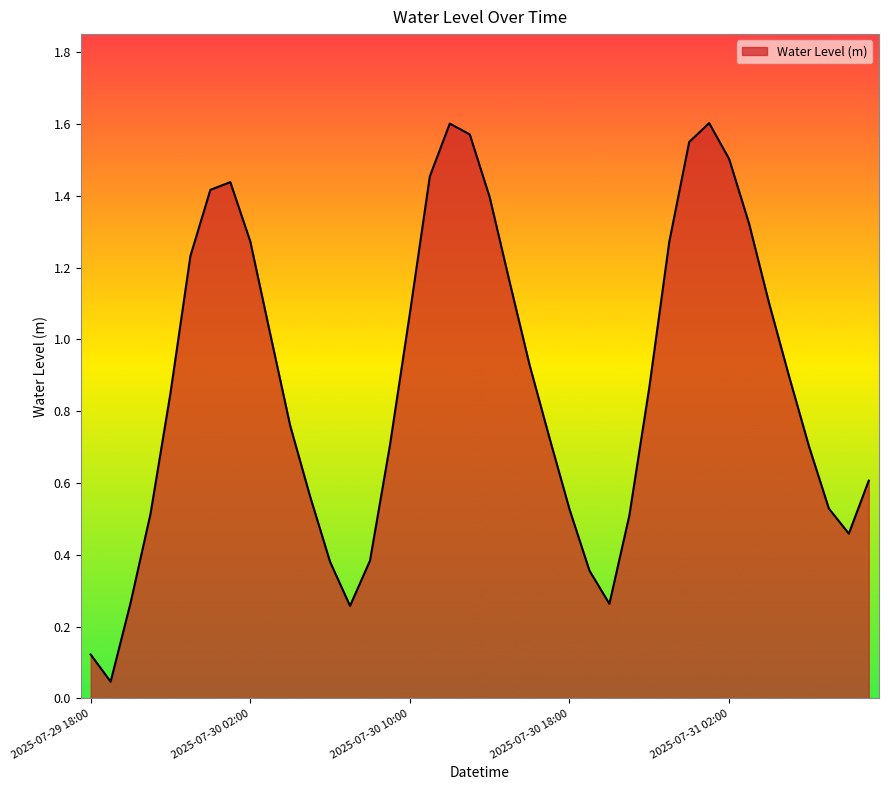

List the labels in order of value, largest first.

2025-07-31 01:00, 2025-07-30 12:00, 2025-07-30 13:00, 2025-07-31 00:00, 2025-07-31 02:00, 2025-07-30 11:00, 2025-07-30 01:00, 2025-07-30 00:00, 2025-07-30 14:00, 2025-07-31 03:00, 2025-07-30 02:00, 2025-07-30 23:00, 2025-07-29 23:00, 2025-07-30 15:00, 2025-07-31 04:00, 2025-07-30 10:00, 2025-07-30 03:00, 2025-07-30 16:00, 2025-07-31 05:00, 2025-07-30 22:00, 2025-07-29 22:00, 2025-07-30 04:00, 2025-07-30 17:00, 2025-07-30 09:00, 2025-07-31 06:00, 2025-07-31 09:00, 2025-07-30 05:00, 2025-07-31 07:00, 2025-07-30 18:00, 2025-07-29 21:00, 2025-07-30 21:00, 2025-07-31 08:00, 2025-07-30 08:00, 2025-07-30 06:00, 2025-07-30 19:00, 2025-07-29 20:00, 2025-07-30 20:00, 2025-07-30 07:00, 2025-07-29 18:00, 2025-07-29 19:00